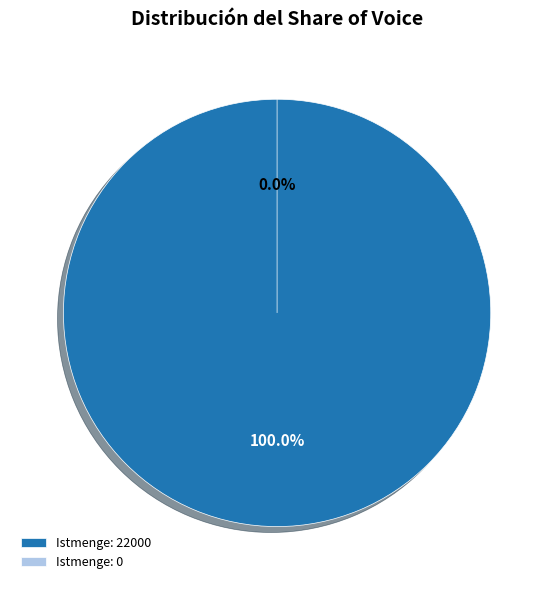

To the nearest percent, what is the difference between the Istmenge: 22000 and Istmenge: 0 slice percentages?

100%